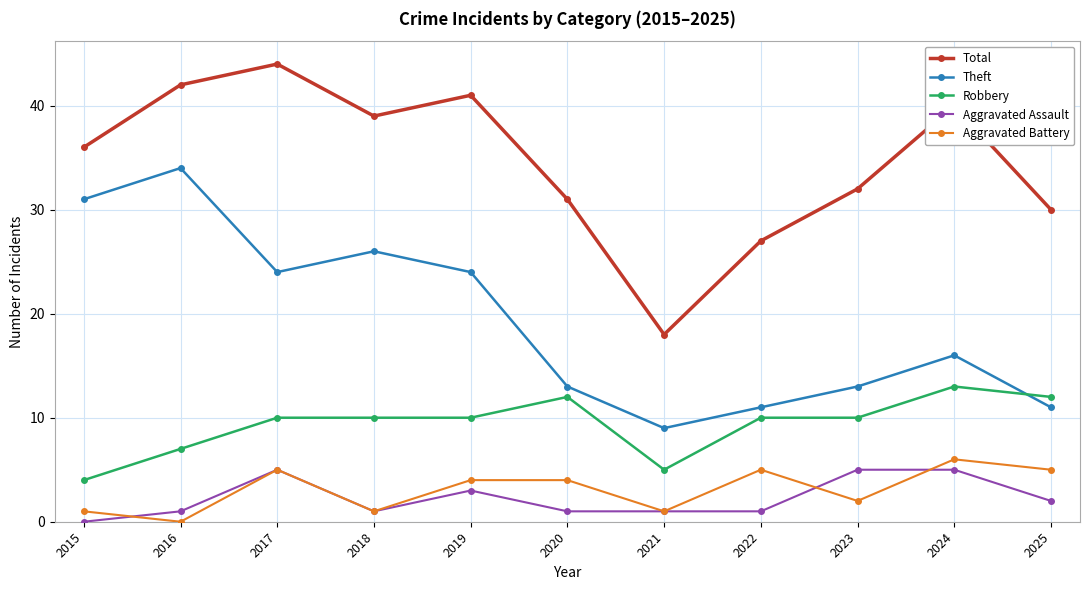

What value does the Total series have at 2022?

27